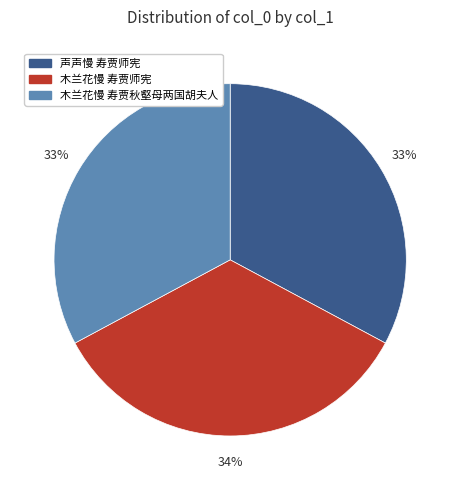

Is it true that 木兰花慢 寿贾秋壑母两国胡夫人 is 33% of the pie?

True